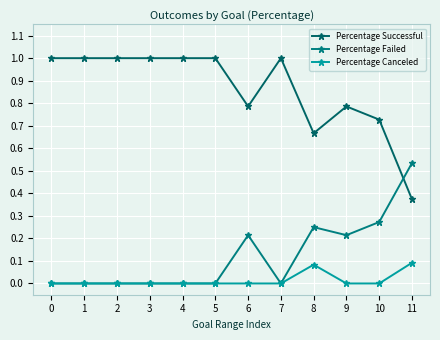

True or false: Percentage Failed and Percentage Canceled cross at least once.

False